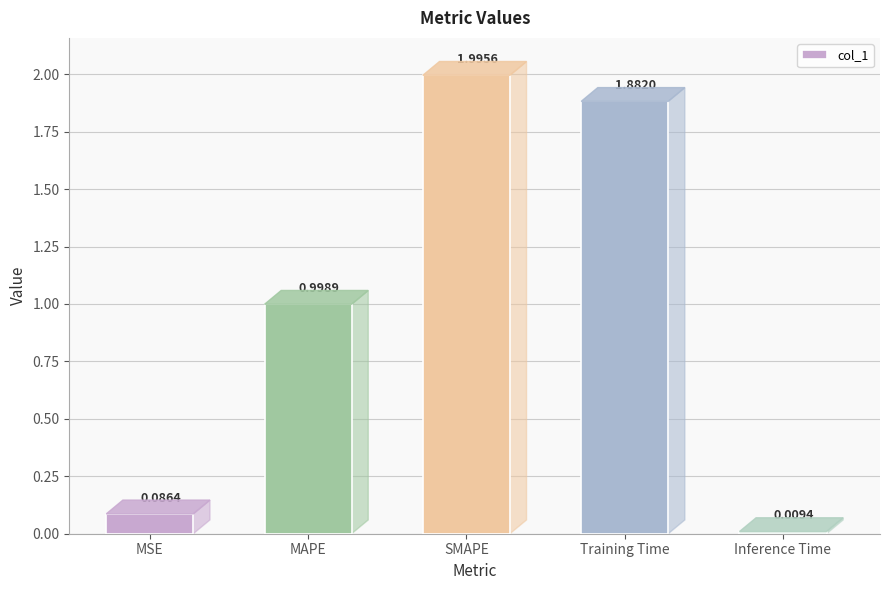

How many series are shown in this chart?

1